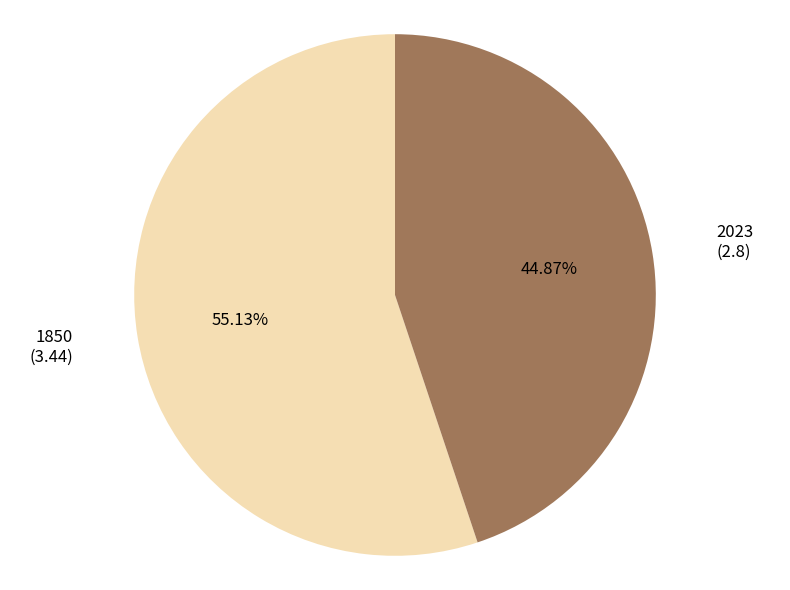

Is there a majority slice in this chart?

Yes